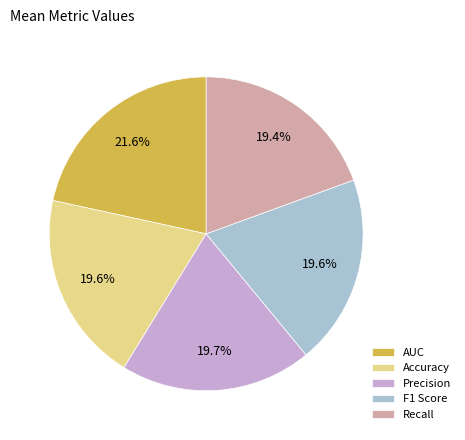

Which has a higher value, AUC or Precision?

AUC